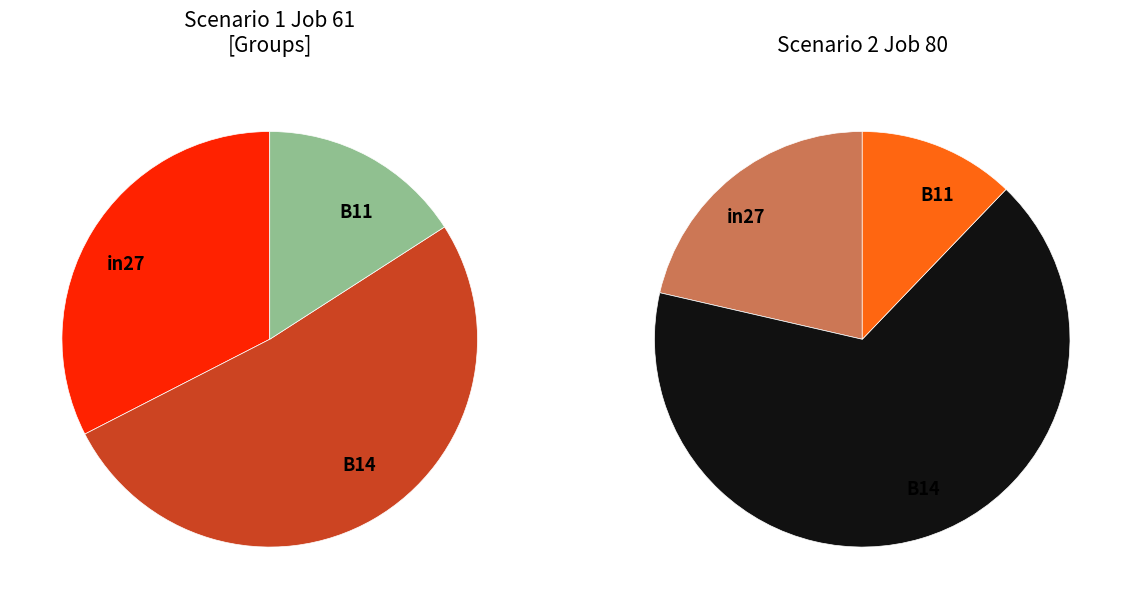

Count the number of slices in the pie.

3